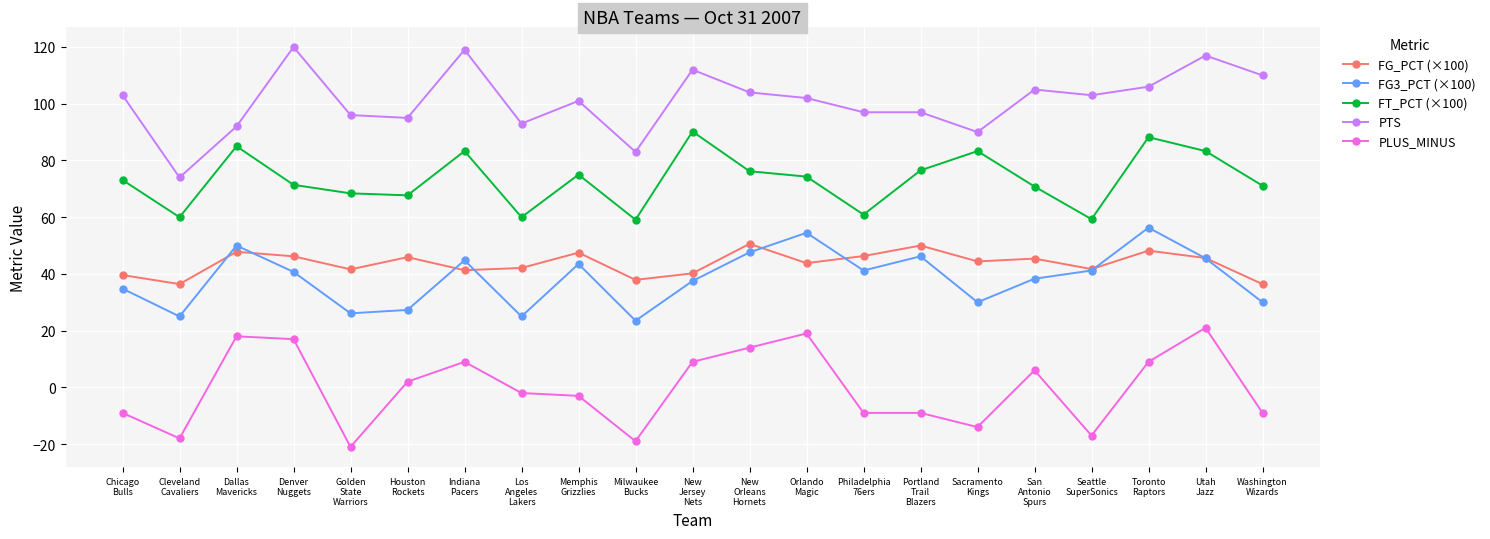

The FT_PCT (×100) series shows 67.7 at Houston
Rockets. True or false?

True